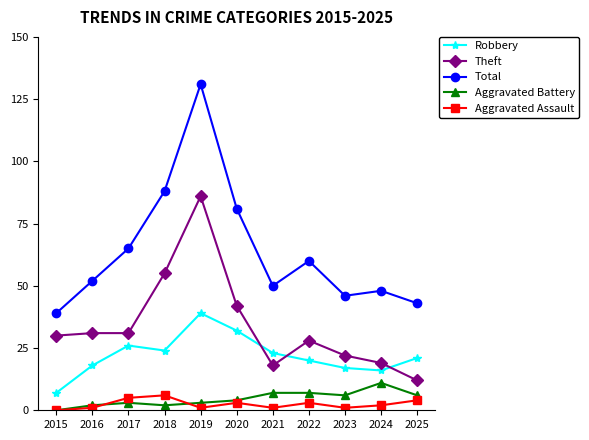

True or false: Total and Aggravated Battery cross at least once.

False